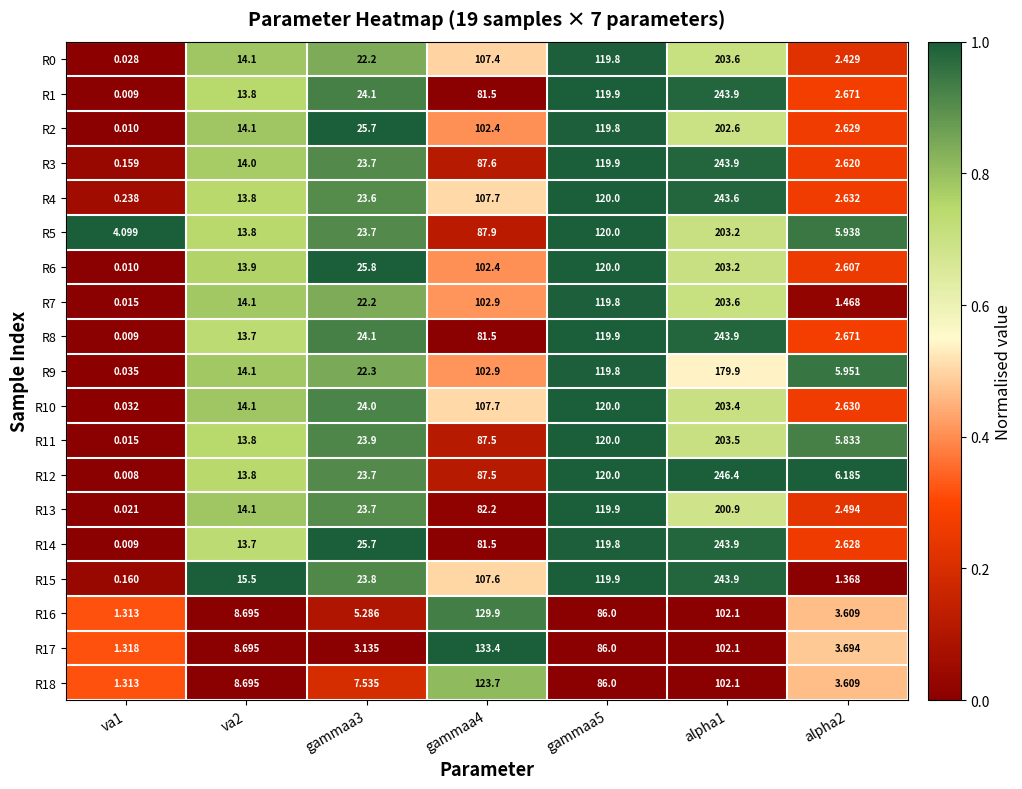

Is the value of R13 at alpha1 greater than the value of R1 at gammaa4?

Yes